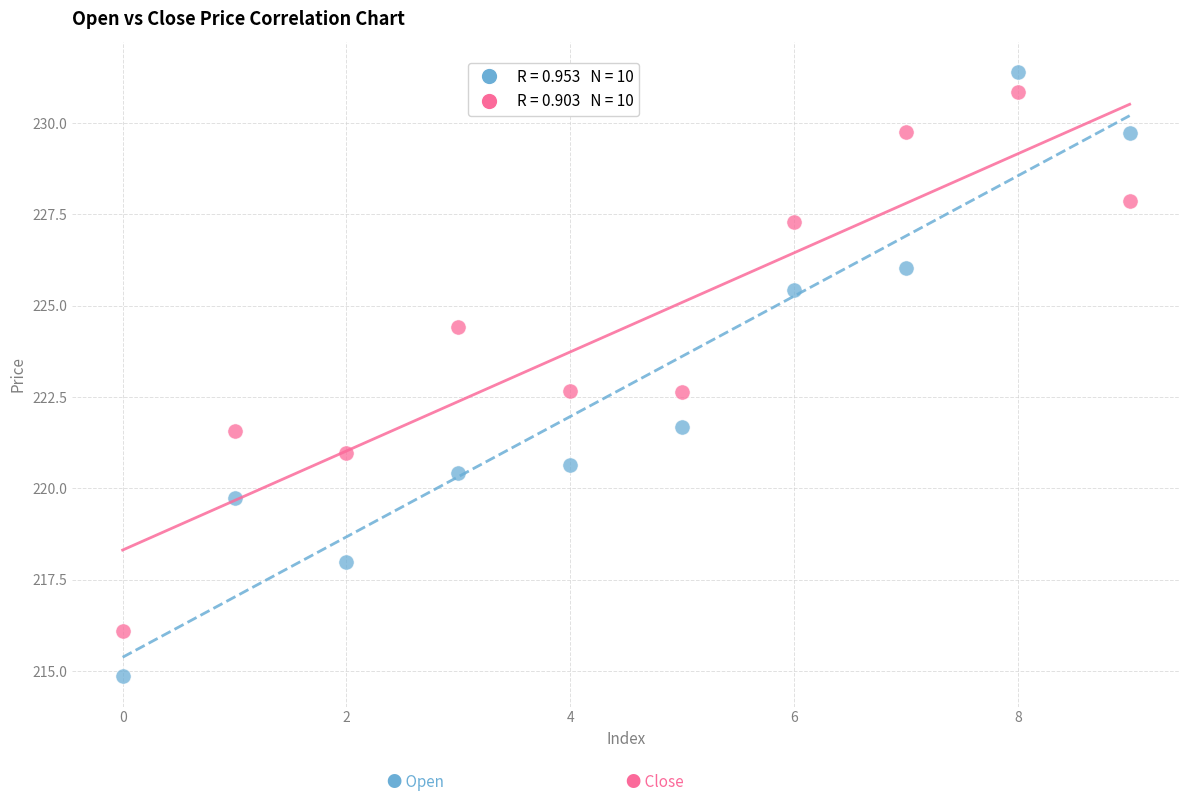

Across all data points, what is the range of Y values (max minus min)?

16.5